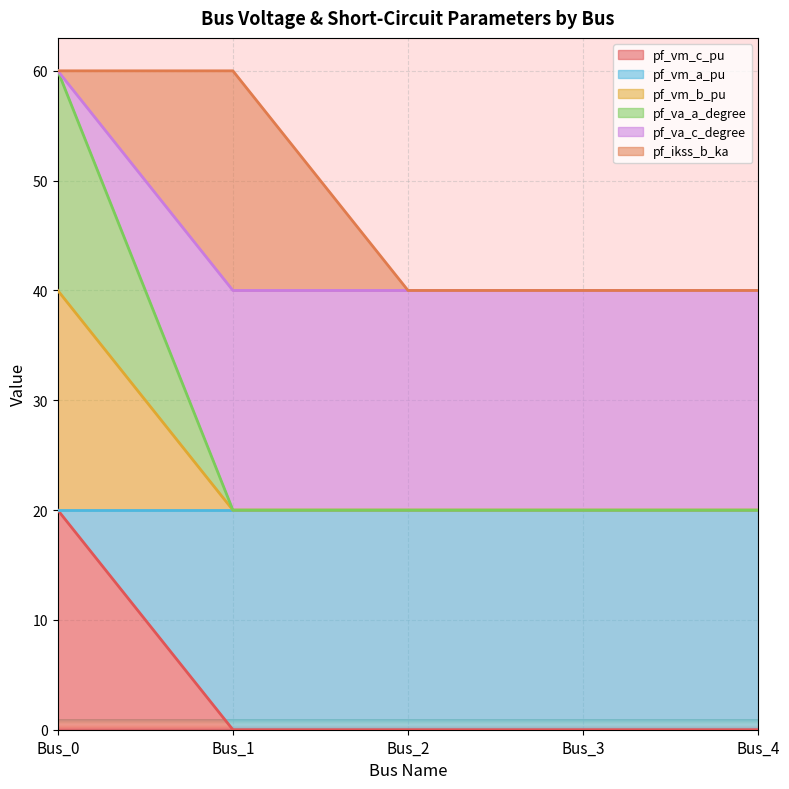

True or false: pf_va_c_degree and pf_vm_c_pu cross at least once.

False